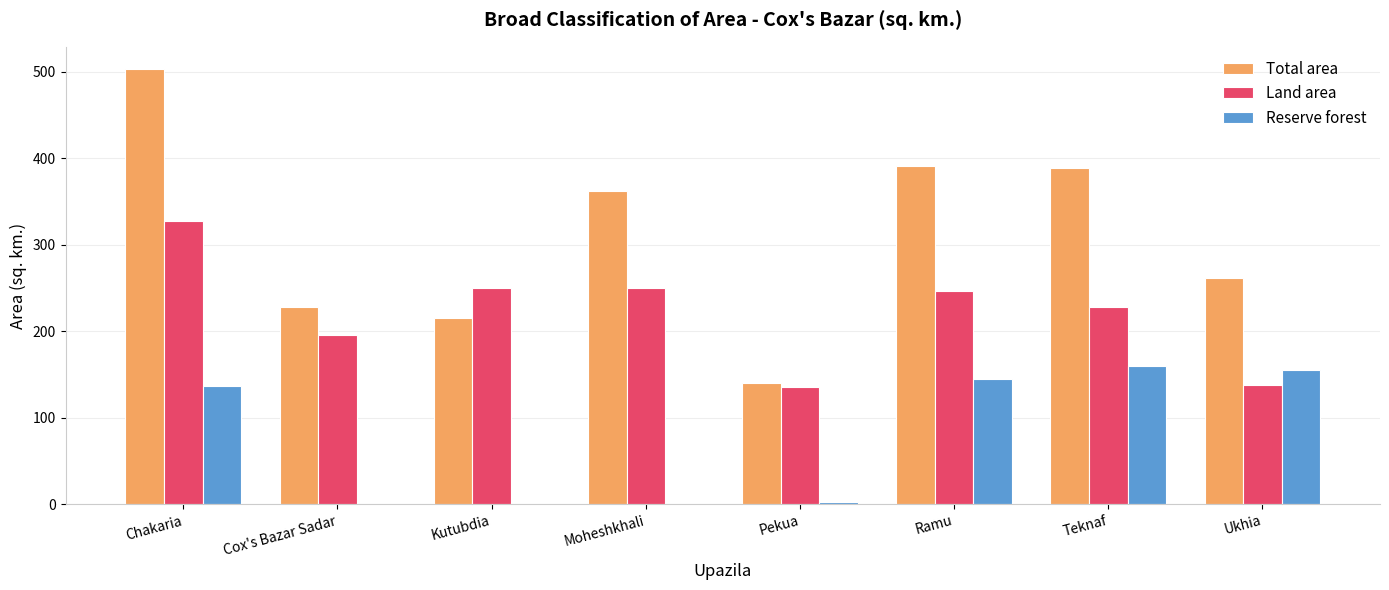

True or false: Total area has a value of 228.2 at Cox's Bazar Sadar.

True